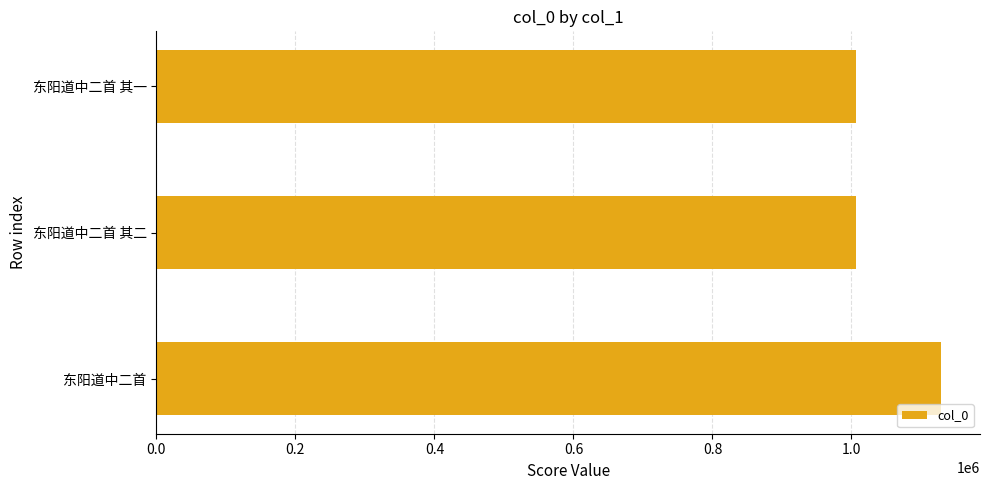

Approximately how many times larger is the value at 东阳道中二首 compared to 东阳道中二首 其一?

1.1